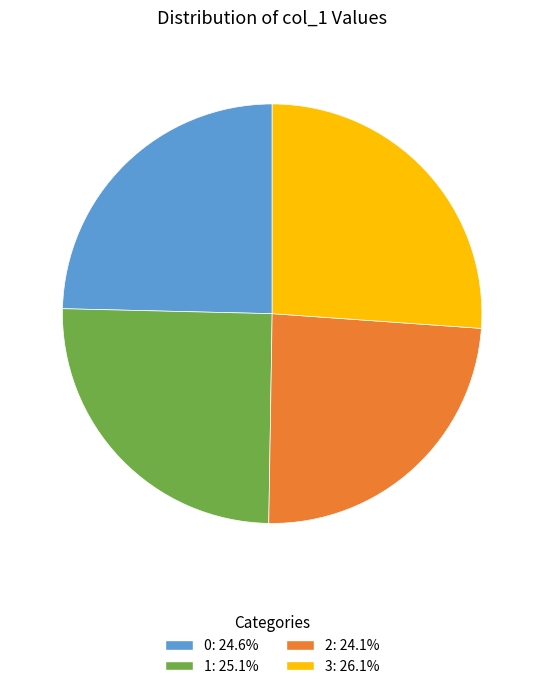

What is the largest slice in the pie chart?

3